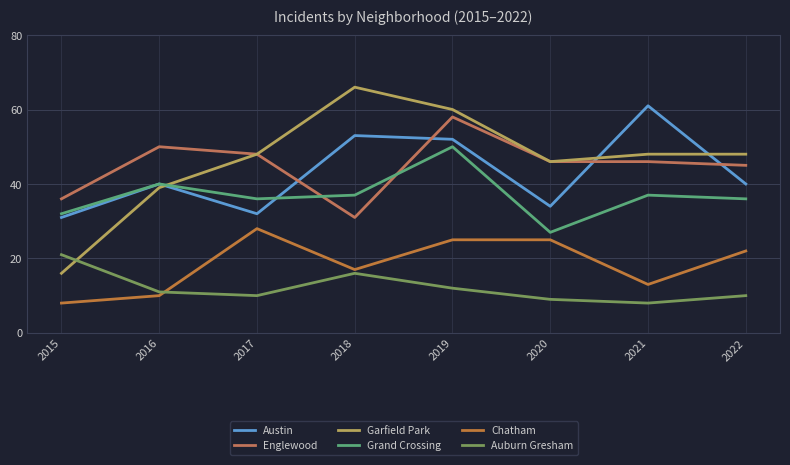

True or false: Chatham and Englewood cross at least once.

False